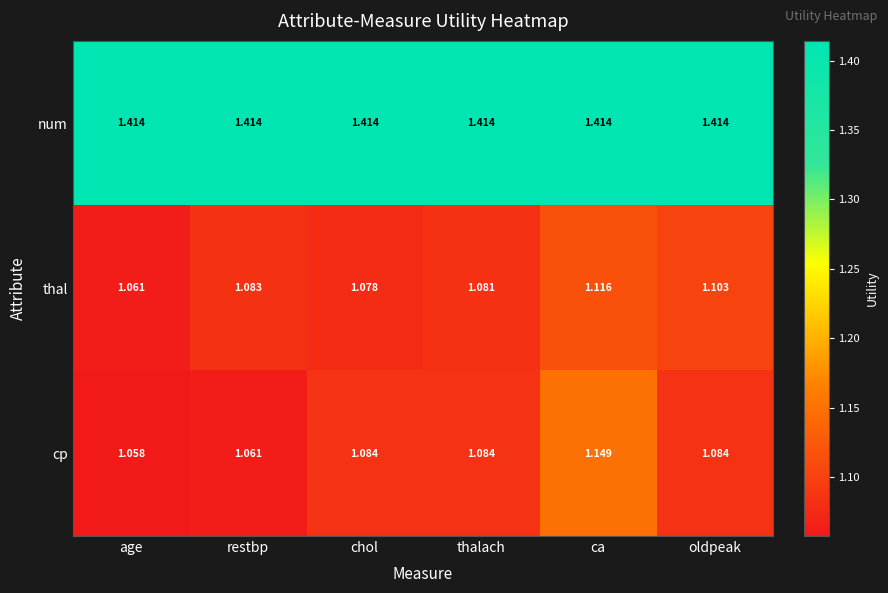

At which category does the chart reach its minimum across all series?

age